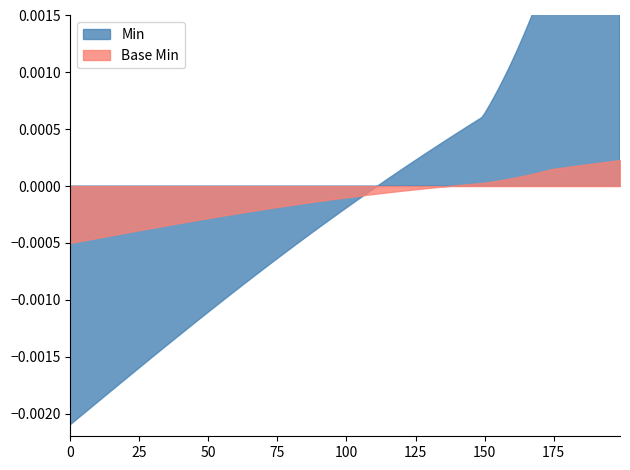

What is the label of the 4th point from the left?

1